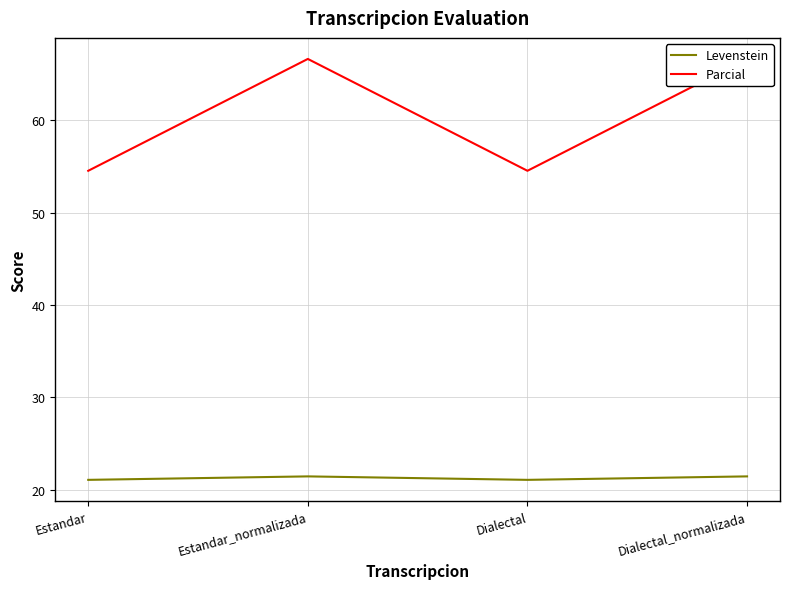

At Estandar, list the series in order from largest to smallest.

Parcial, Levenstein